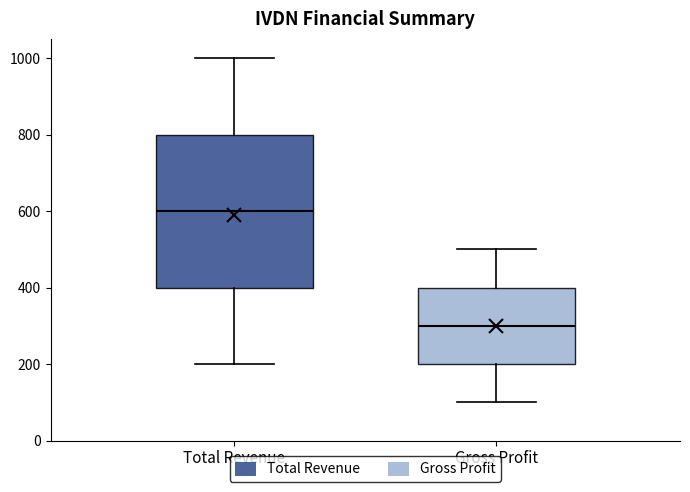

Which box's median line is the highest?

Total Revenue